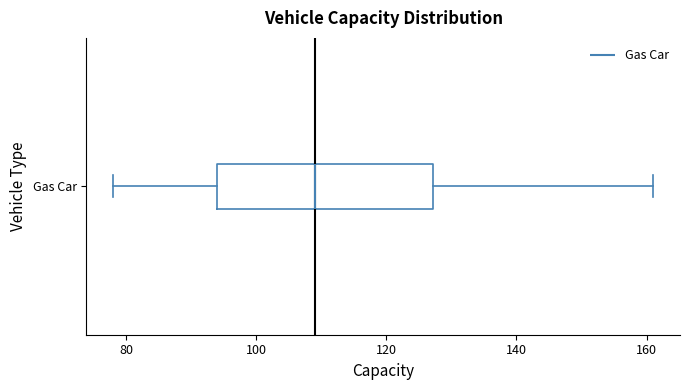

Transcribe this box plot: give where the median line is, the range the box spans, and where the two whiskers end, as read against the x-axis. The values are not printed on the chart, so give them approximately, as read against the axis.

median 108, box 94 to 128, whiskers 78 to 162